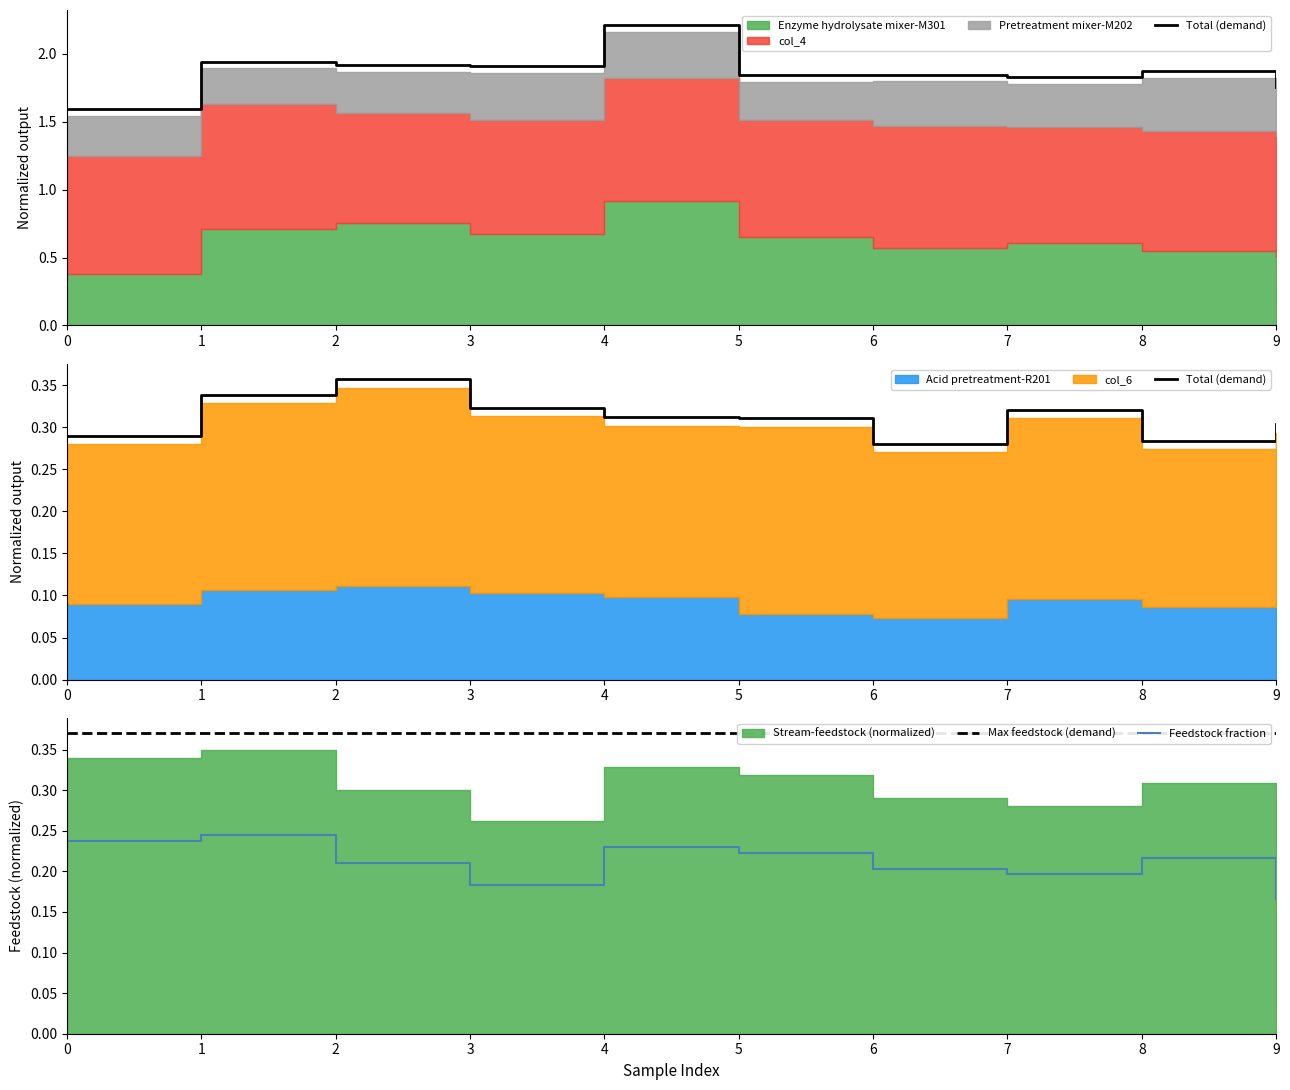

At which category is the sum across all series the highest?

1